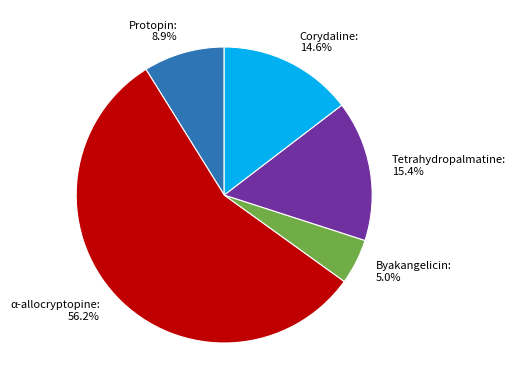

Which slice is the largest?

α-allocryptopine